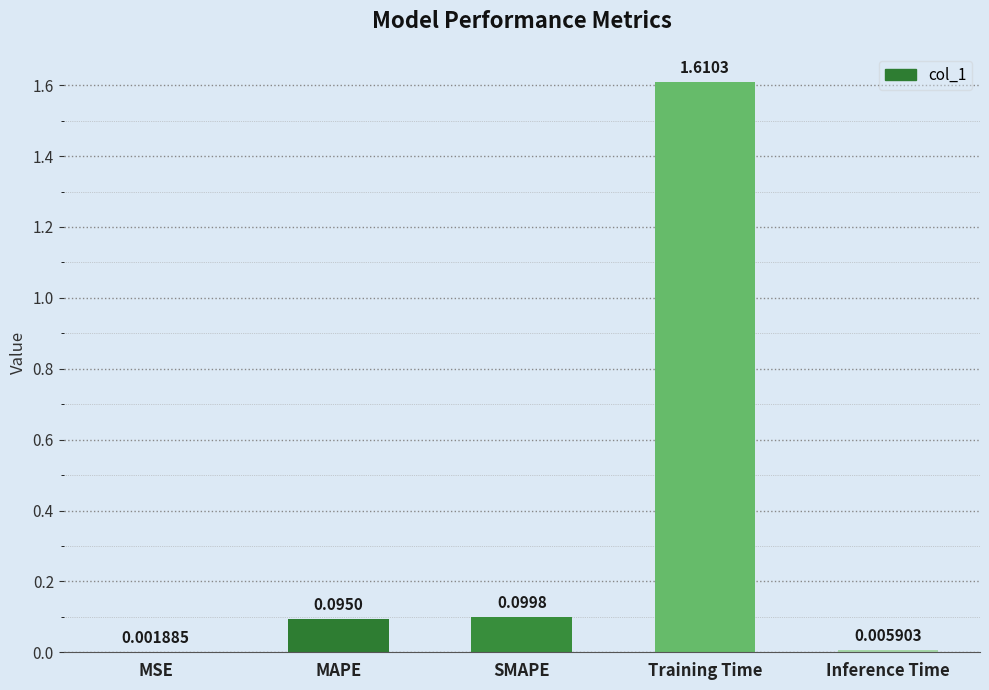

Where is the data nearest to the value 0?

MSE